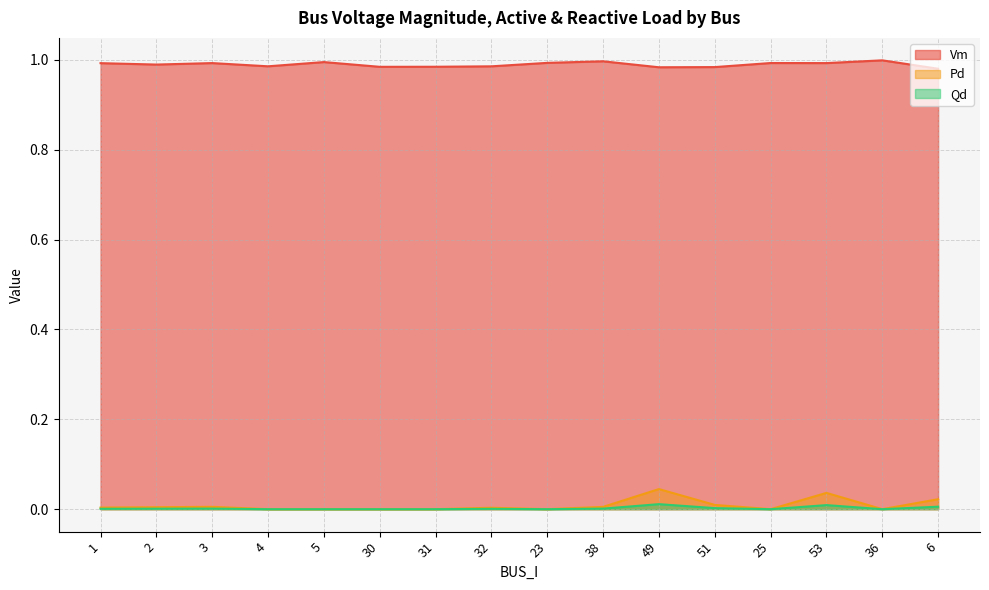

Is the value of Pd at 1 greater than the value of Qd at 5?

Yes